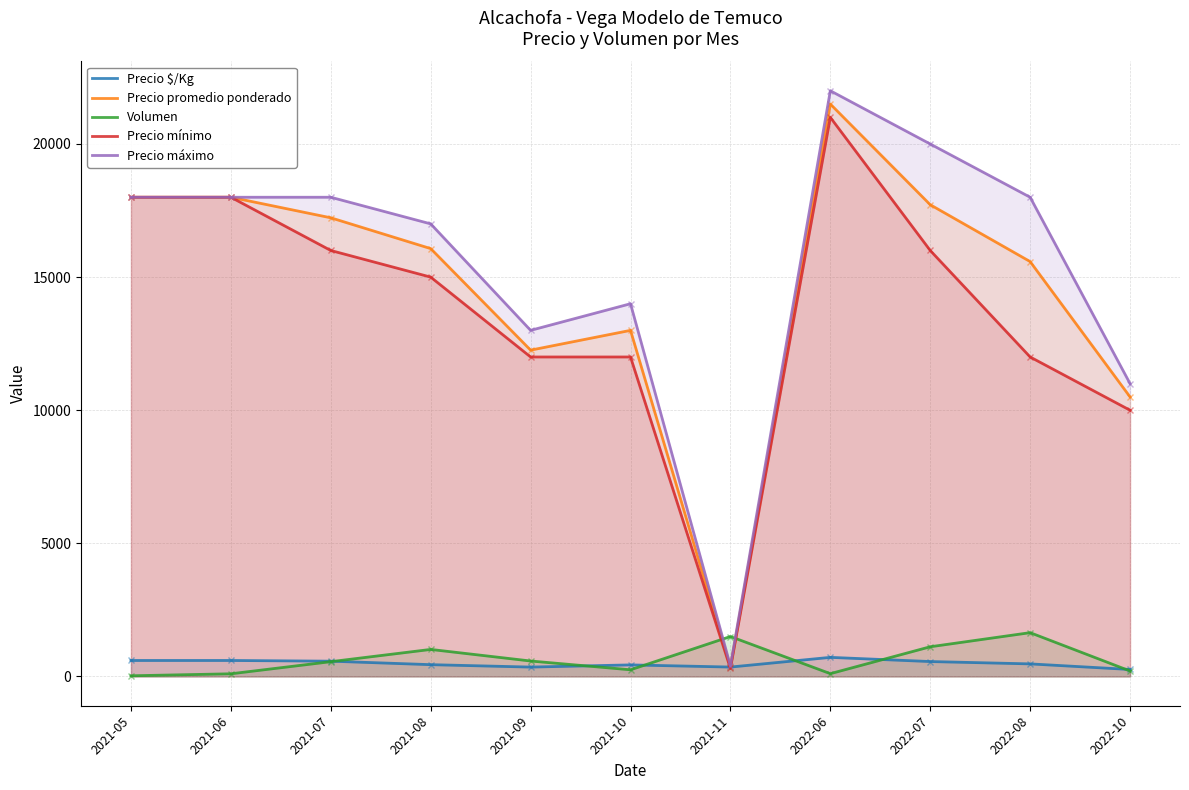

What is the spread (max minus min) of values at 2021-09?

12648